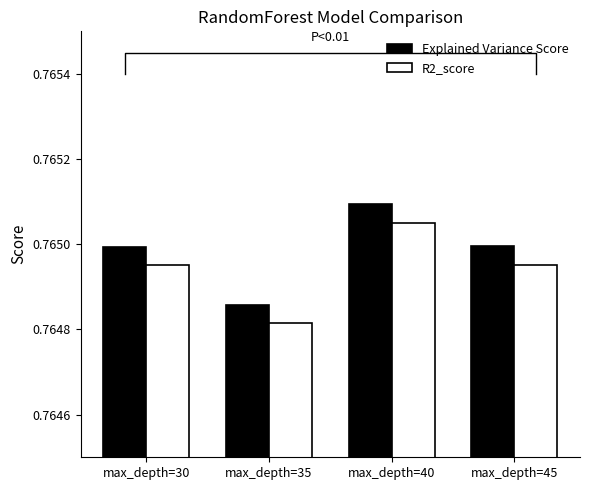

At which category is the sum across all series the highest?

max_depth=40